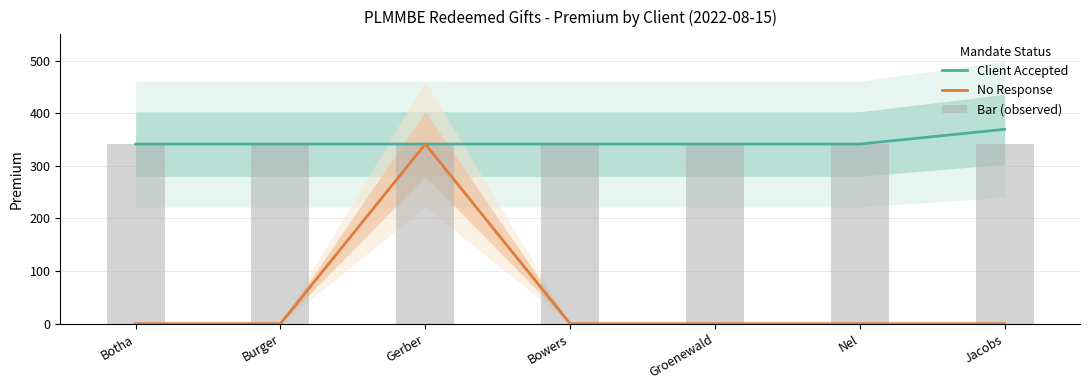

At how many categories does at least one series exceed 354?

1